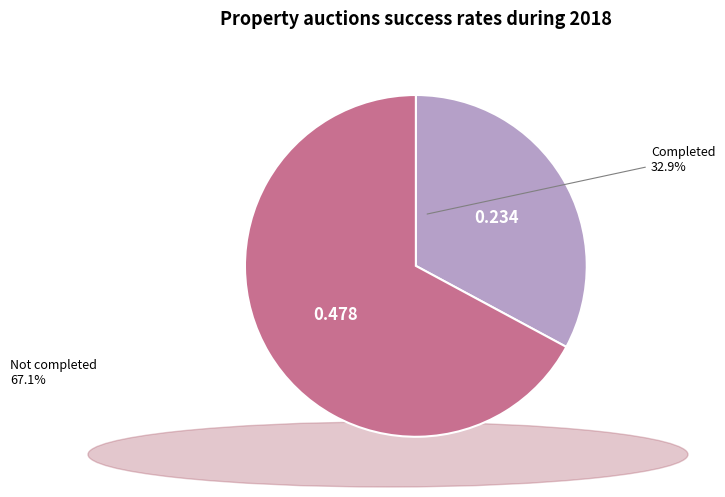

Does any single category account for the majority?

Yes